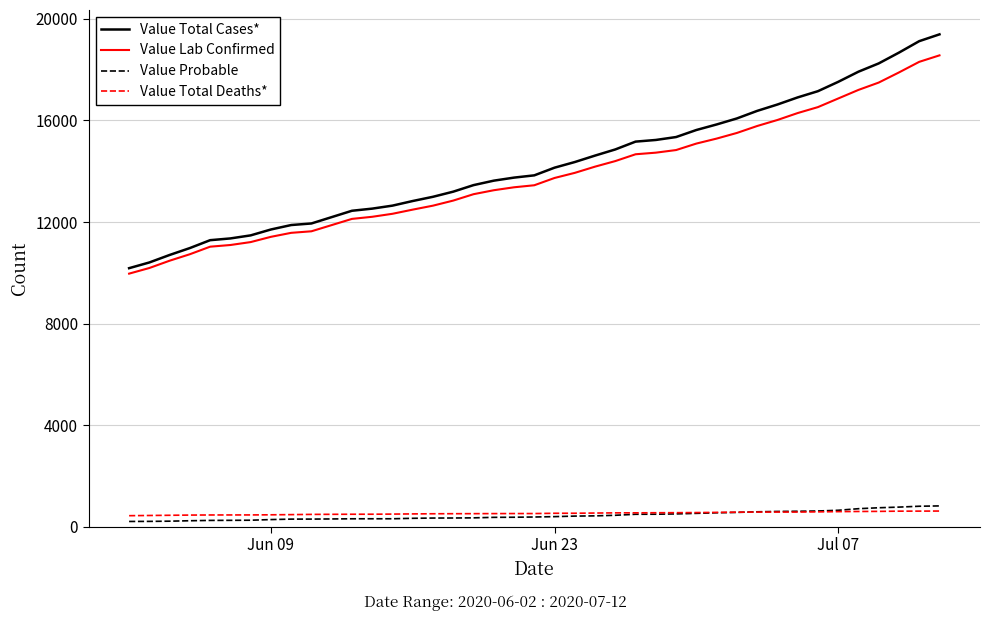

What are all the series names shown in the legend?

Value Total Cases*, Value Lab Confirmed, Value Probable, Value Total Deaths*